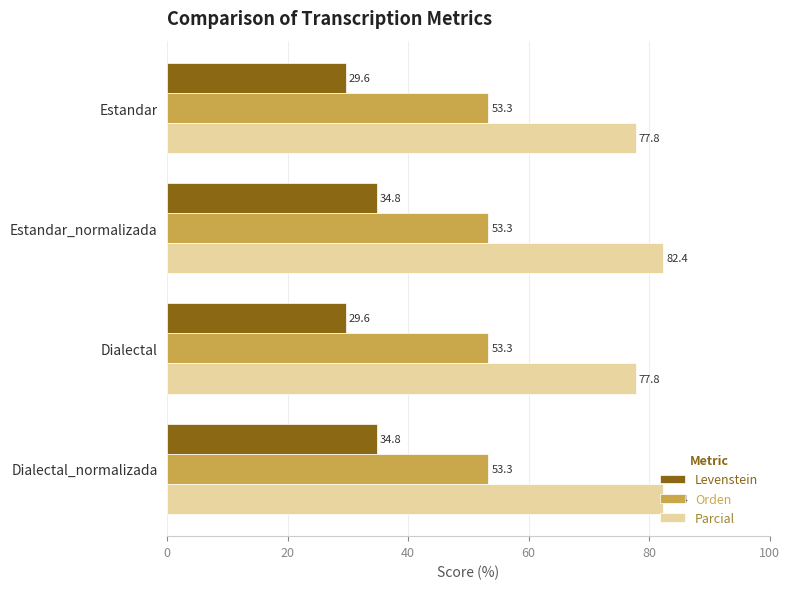

List the series in order of their peak value, highest first.

Parcial, Orden, Levenstein